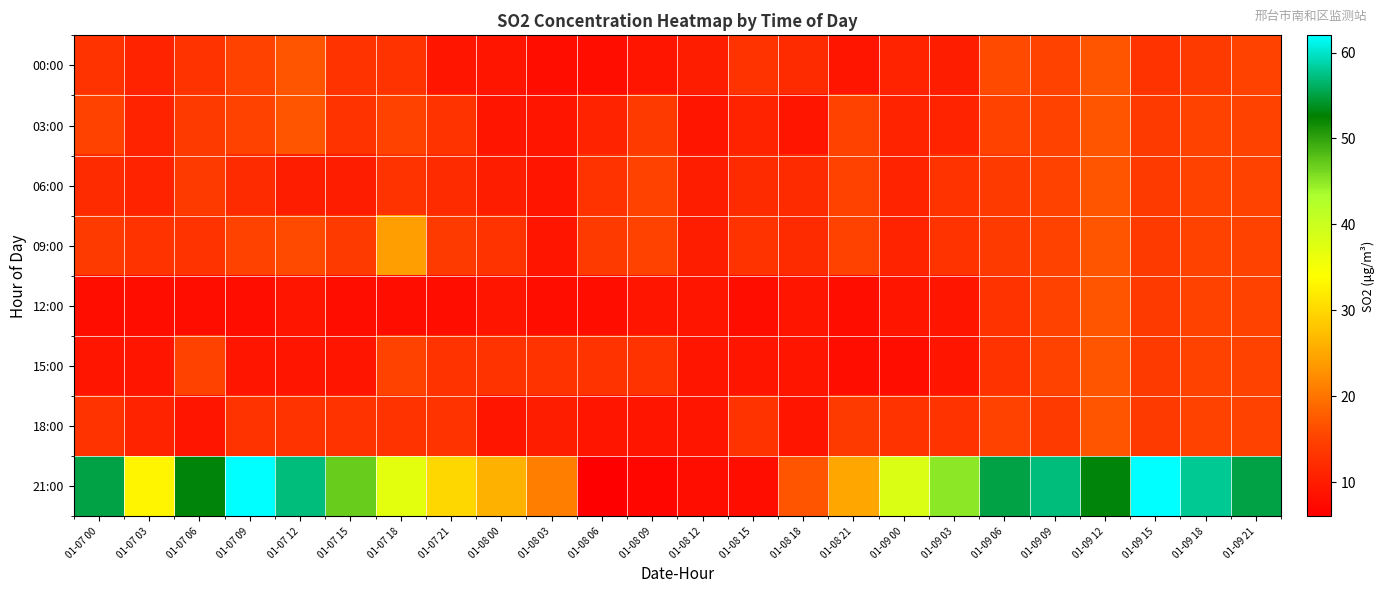

At 01-07 00, list the series in order from smallest to largest.

12:00, 15:00, 06:00, 00:00, 18:00, 09:00, 03:00, 21:00